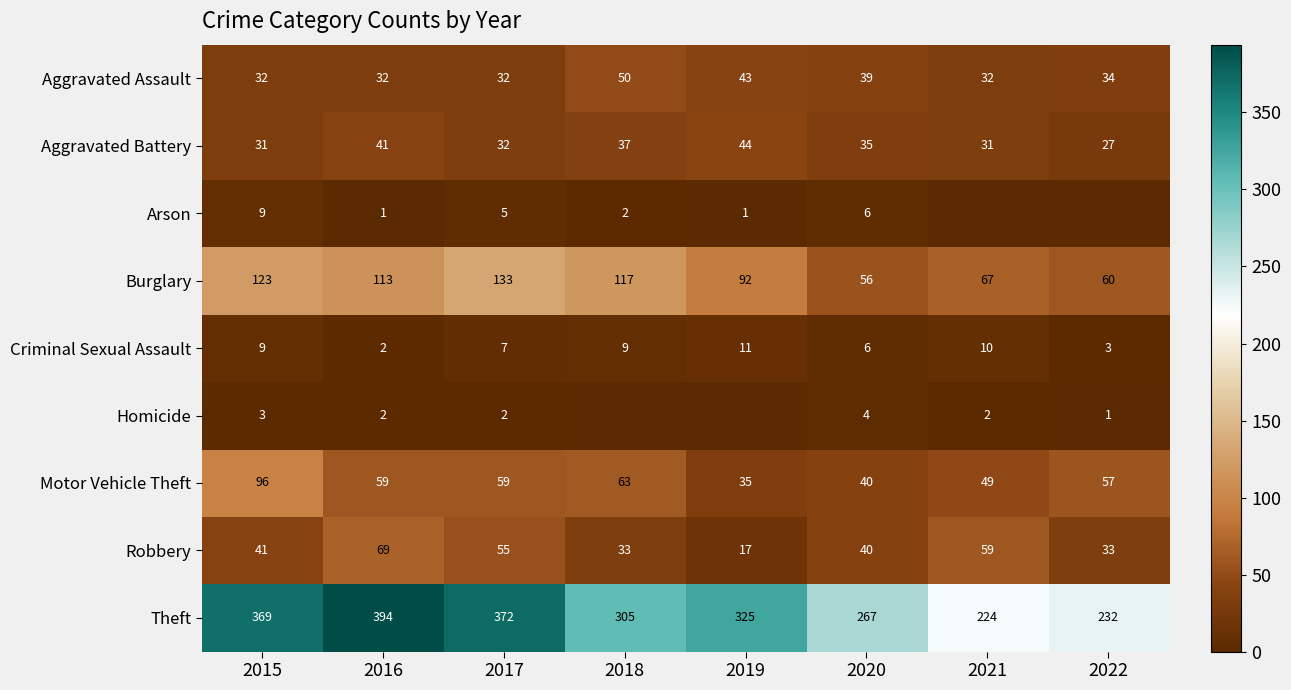

Between 2021 and 2016, which is larger?

2021